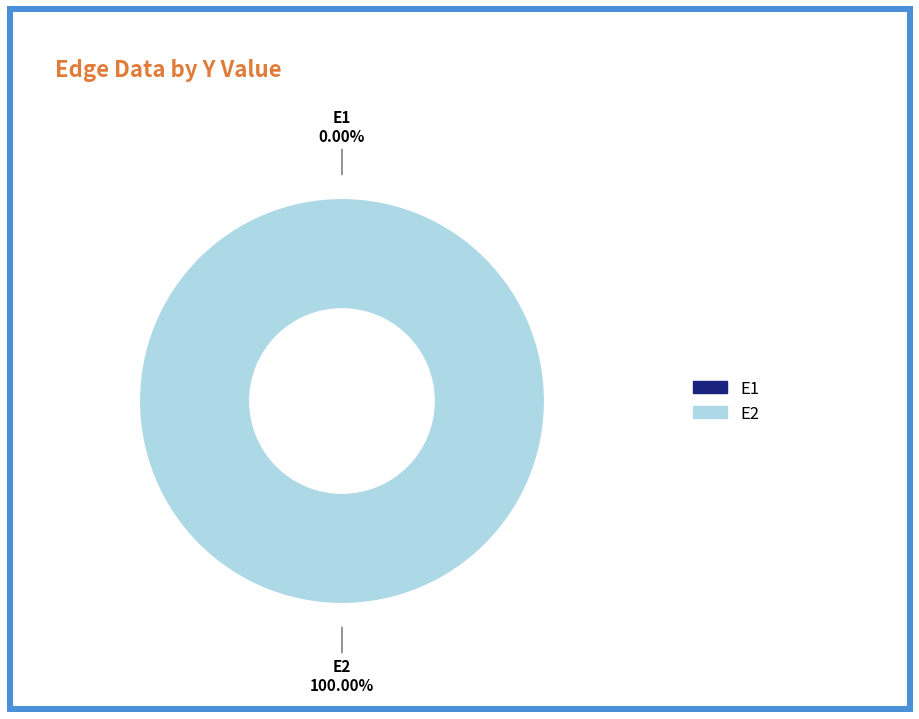

Does any single category account for the majority?

Yes